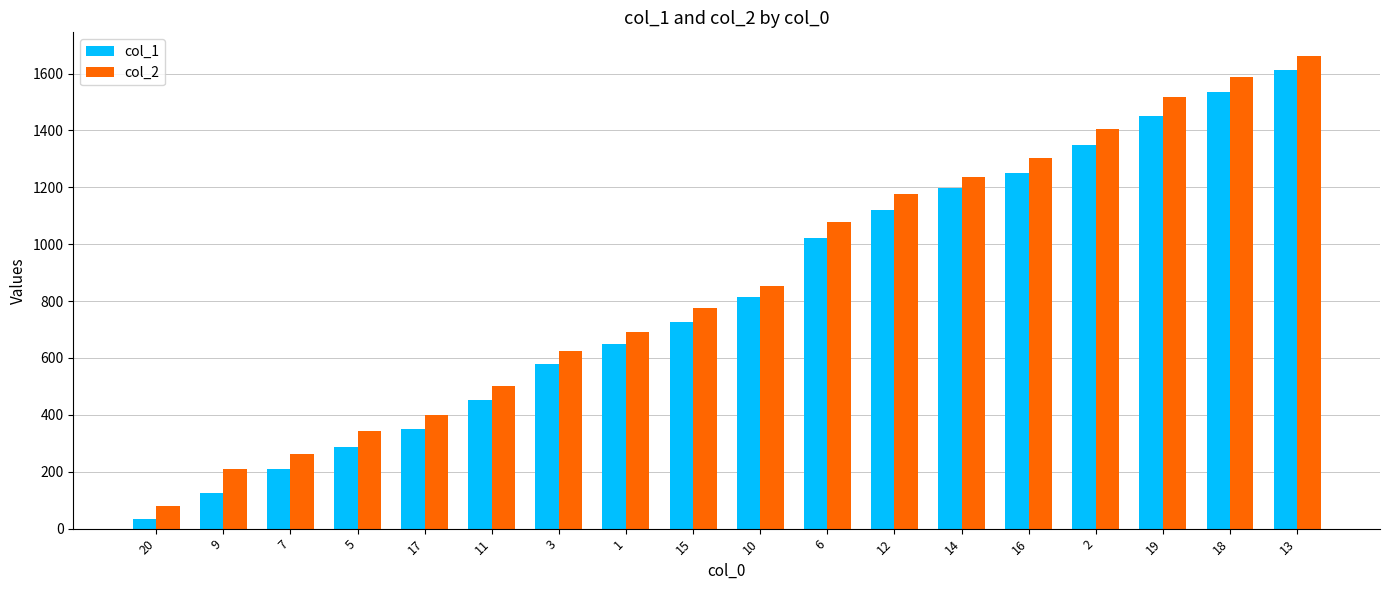

Which series has the largest range (max minus min)?

col_2